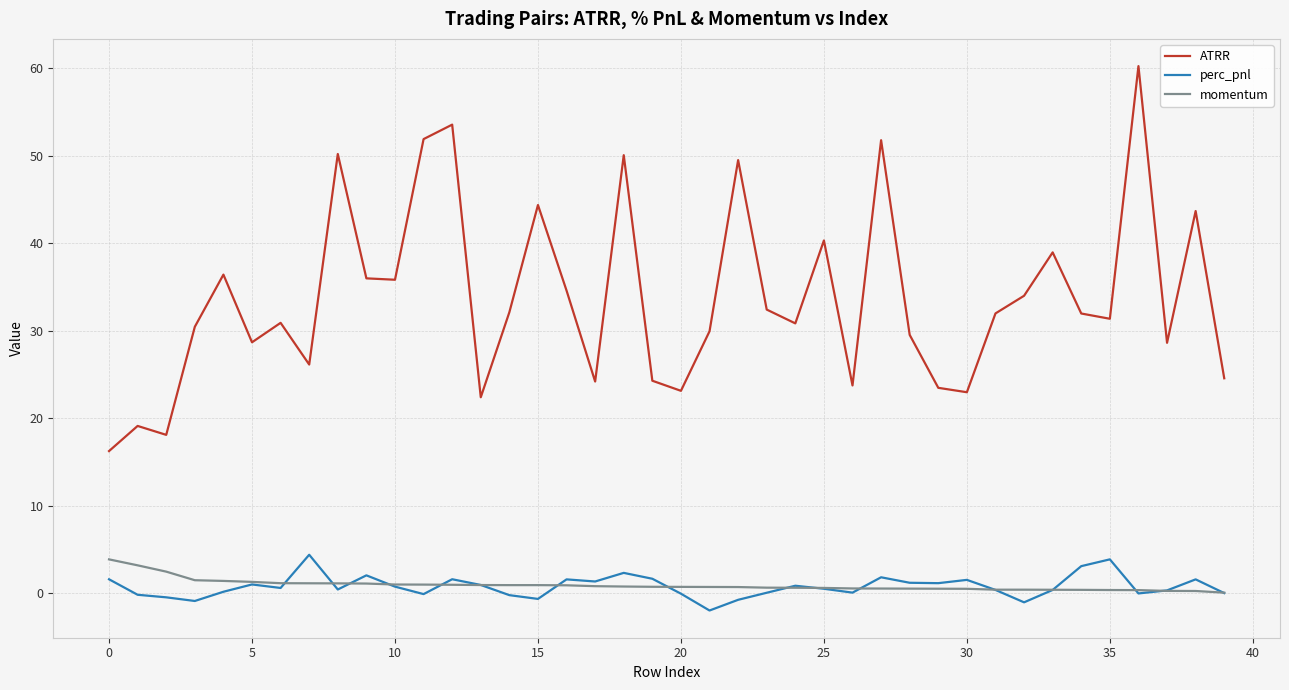

True or false: ATRR and momentum intersect in this chart.

False